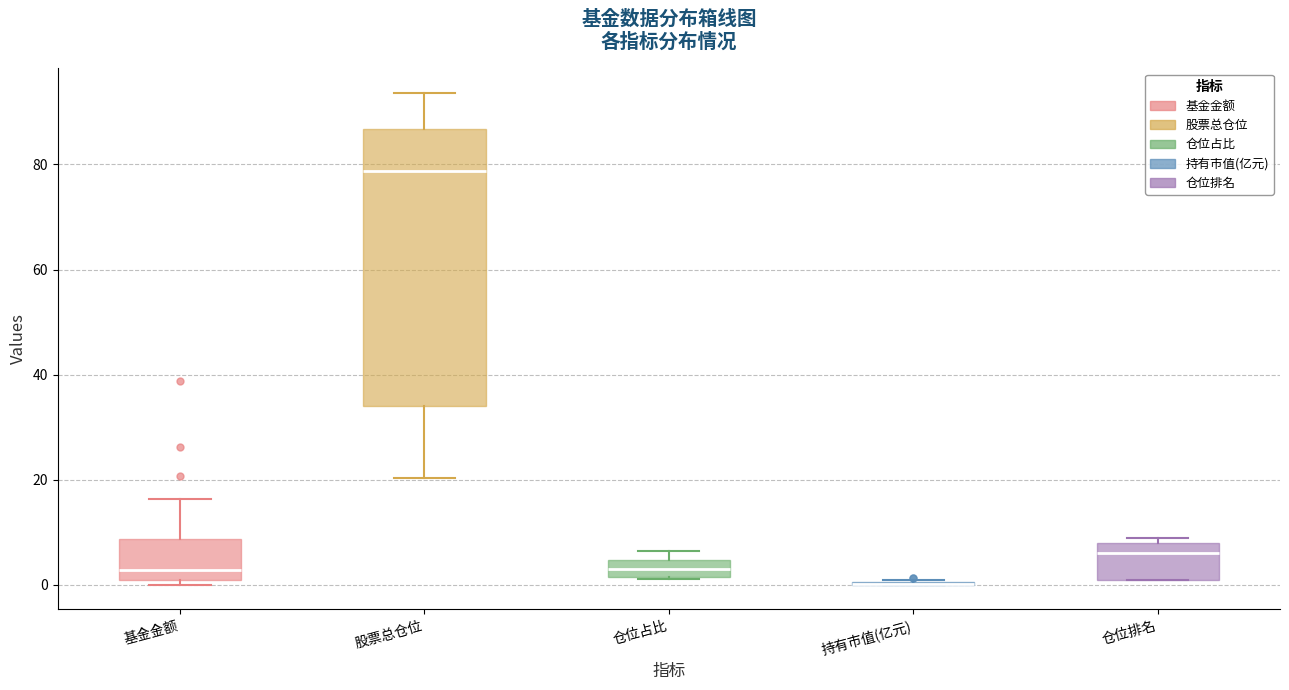

Reading left to right, transcribe this box plot: for each box, give where its median line is, the range the box spans, and where its two whiskers end, as read against the y-axis. The values are not printed on the chart, so give them approximately, as read against the axis.

基金金额: median 2, box 0 to 8, whiskers 0 (just below the box's lower edge) to 16
股票总仓位: median 78, box 34 to 86, whiskers 20 to 94
仓位占比: median 2 (inside the box), box 2 to 4, whiskers 2 to 6
持有市值(亿元): box collapsed to a line at 0, whiskers 0 to 2
仓位排名: median 6, box 2 to 8, whiskers 2 to 10